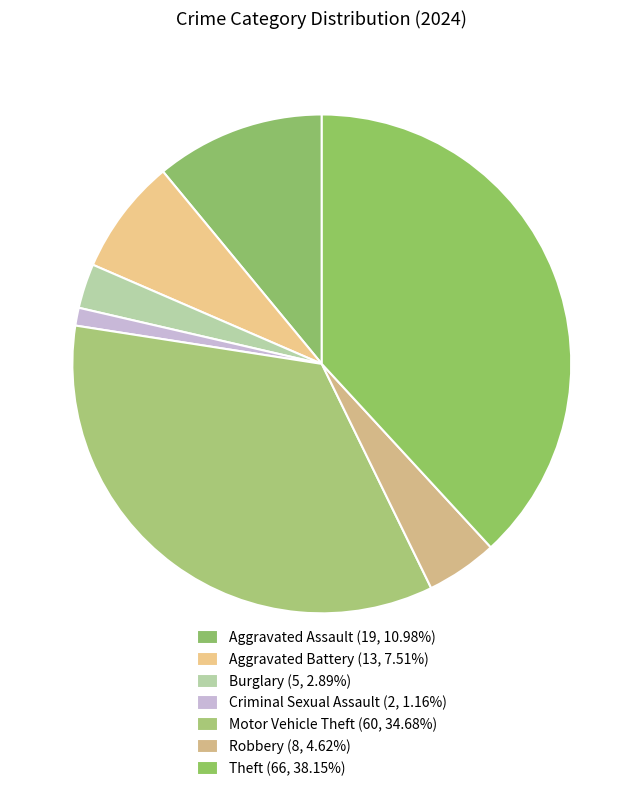

Which slice is the largest?

Theft